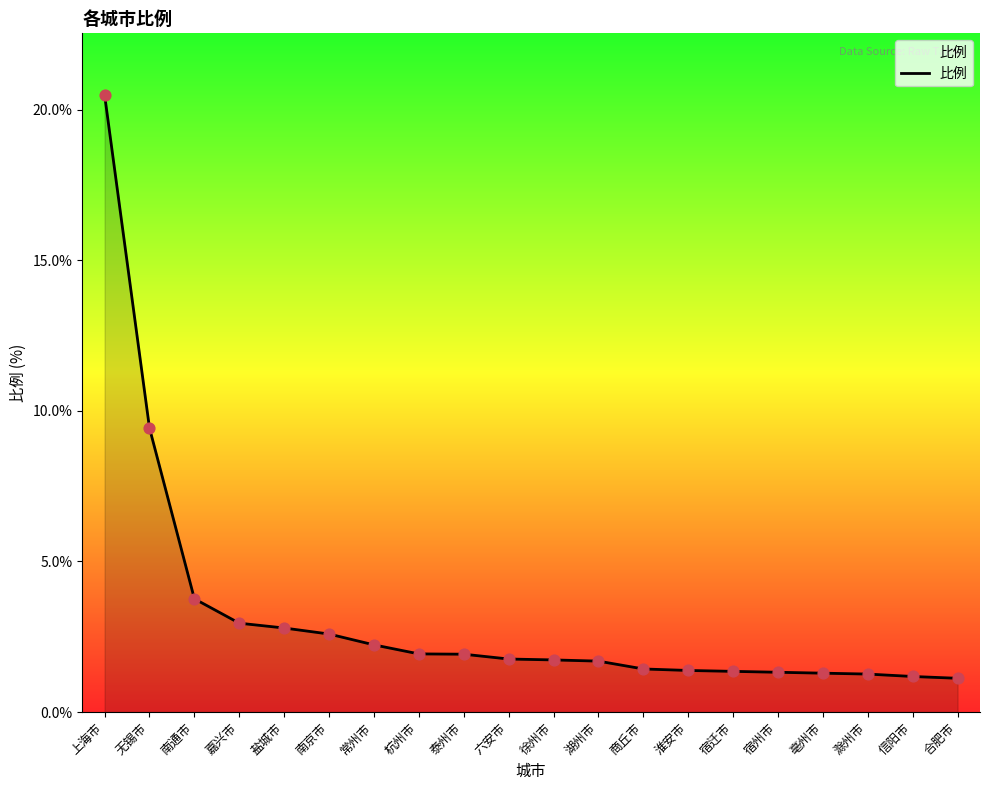

What is the change in value from 嘉兴市 to 信阳市?

-1.8